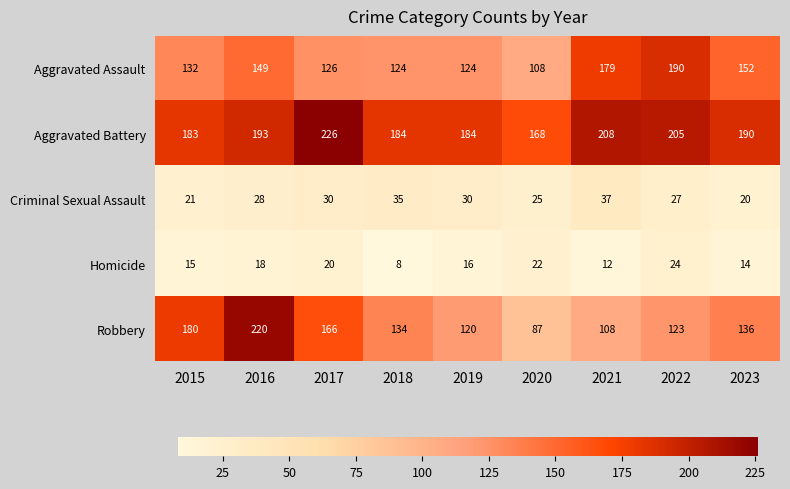

Which series has the largest total across all categories?

Aggravated Battery